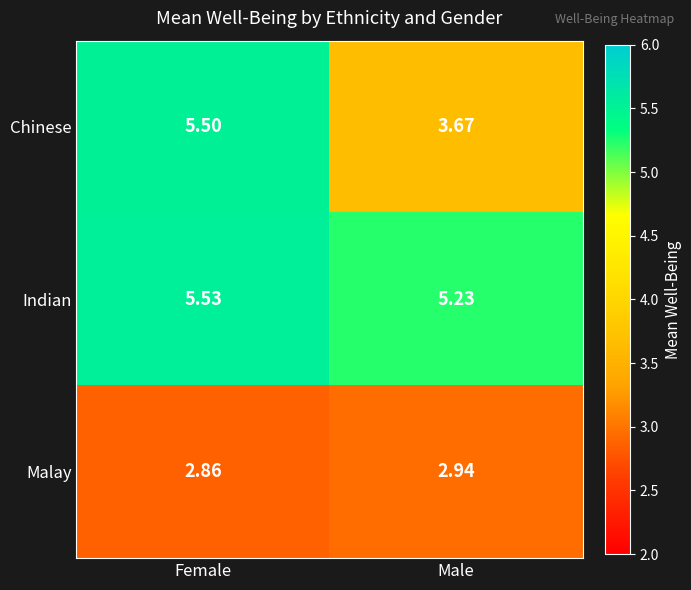

At which category does the chart reach its minimum across all series?

Female